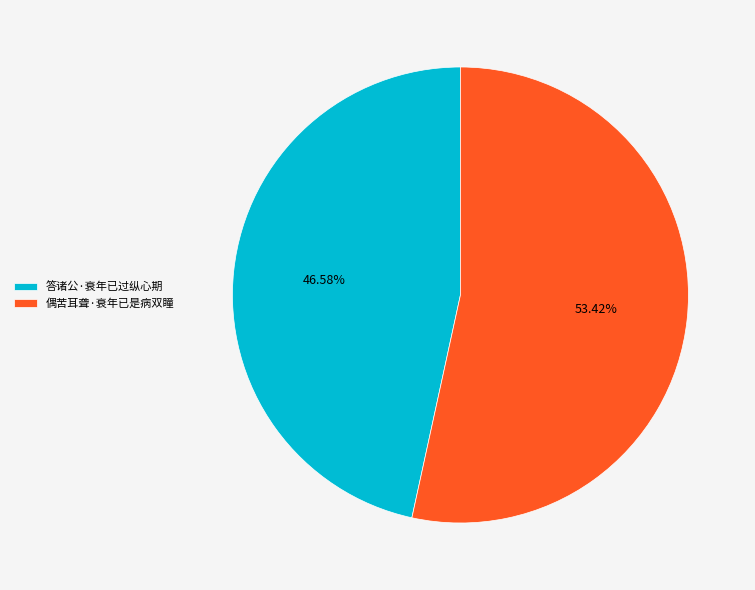

To the nearest percent, what percentage of the pie is 答诸公·衰年已过纵心期?

47%